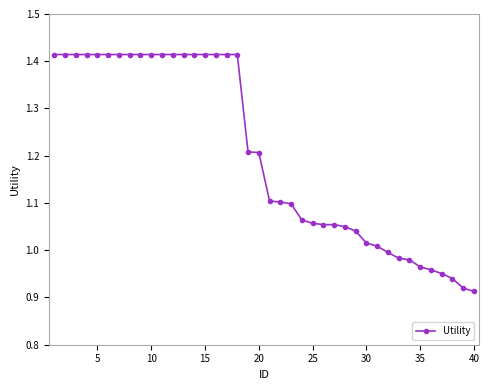

What is the difference between the maximum and minimum values?

0.5